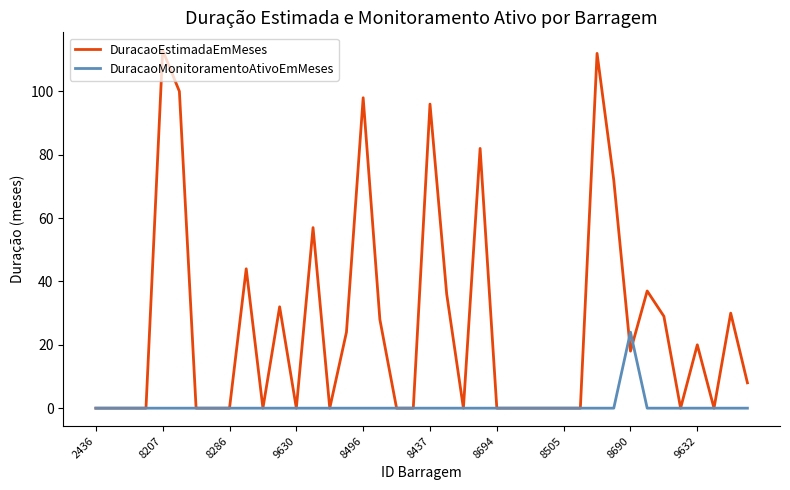

What is the maximum value shown in the chart?

113